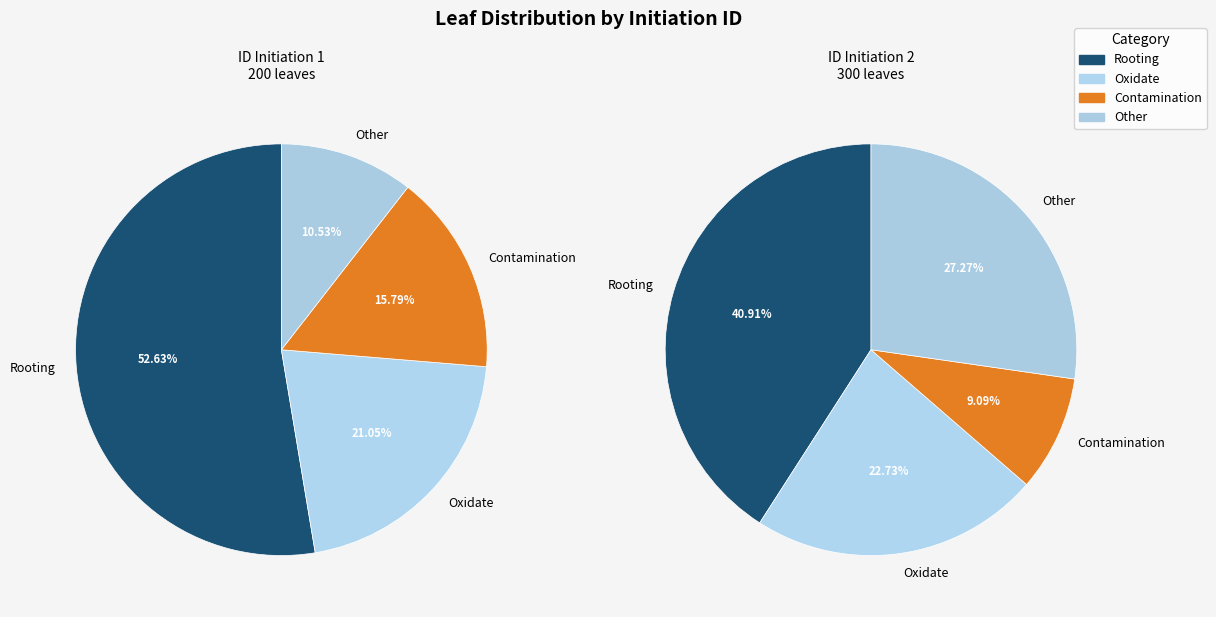

Is it true that 2 is 88% of the pie?

False